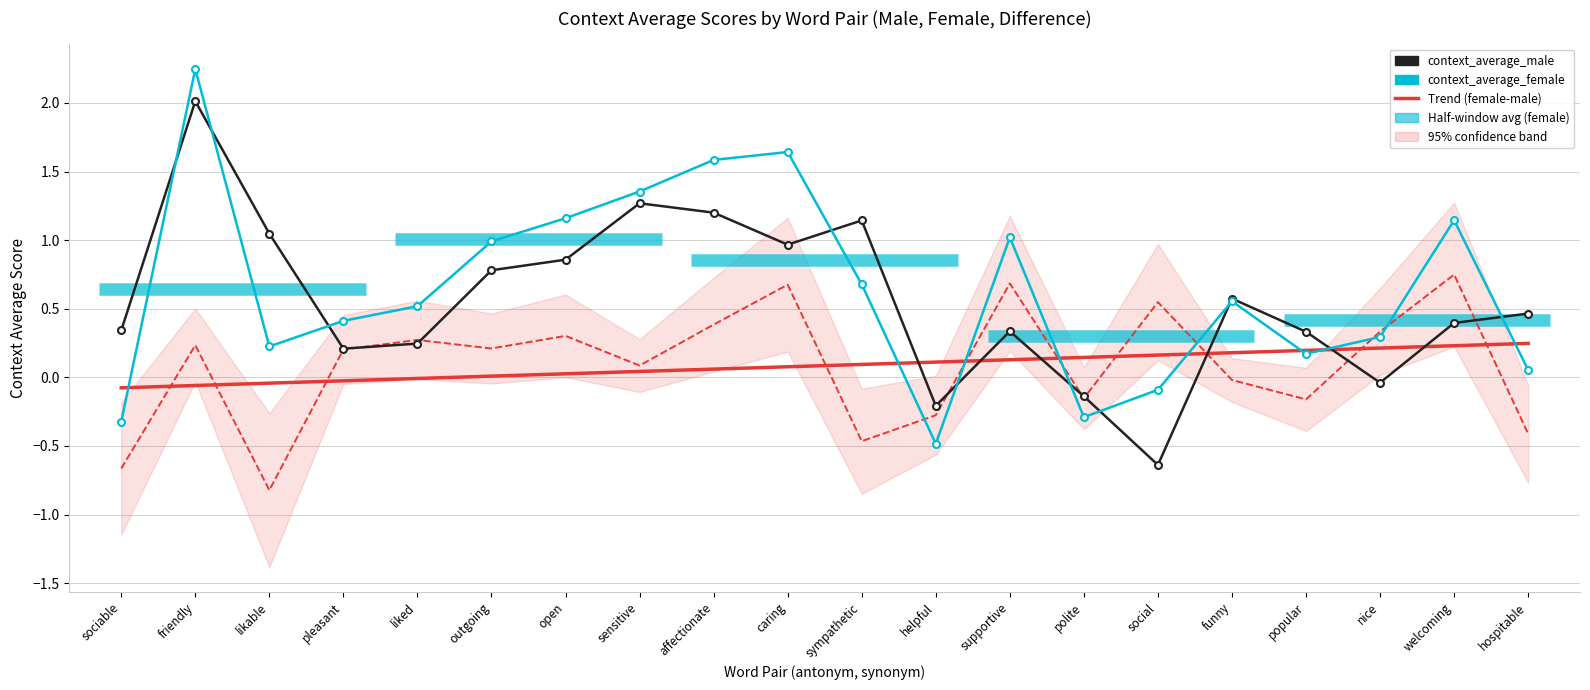

How many data points in average_female-male are above 0?

12